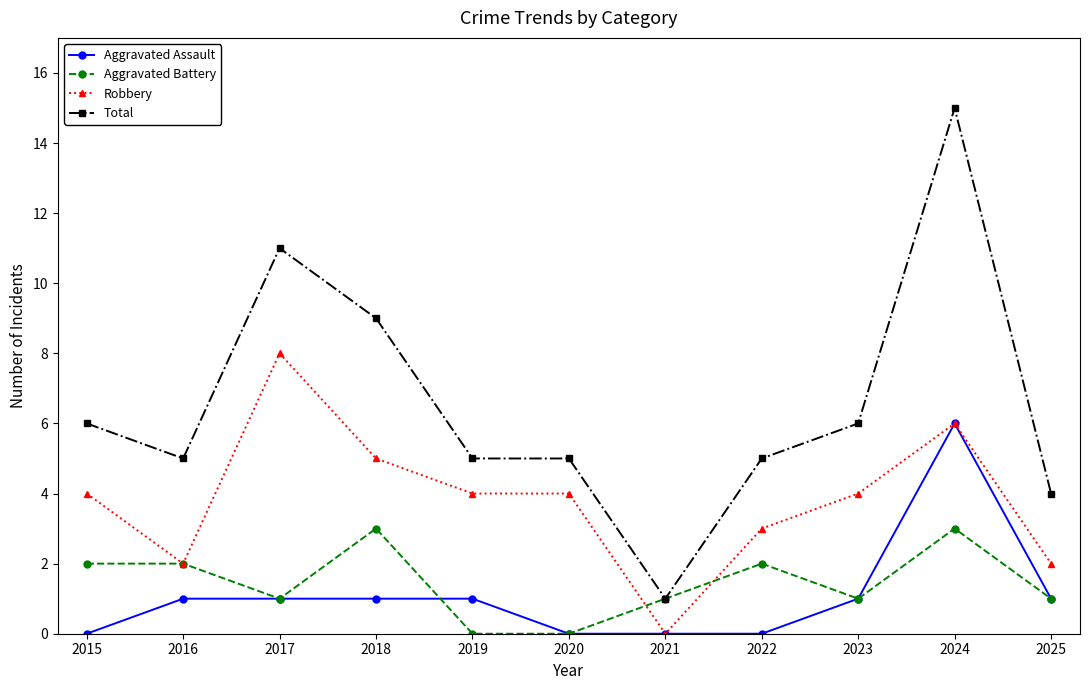

What is the difference between the highest and lowest values at 2015?

6